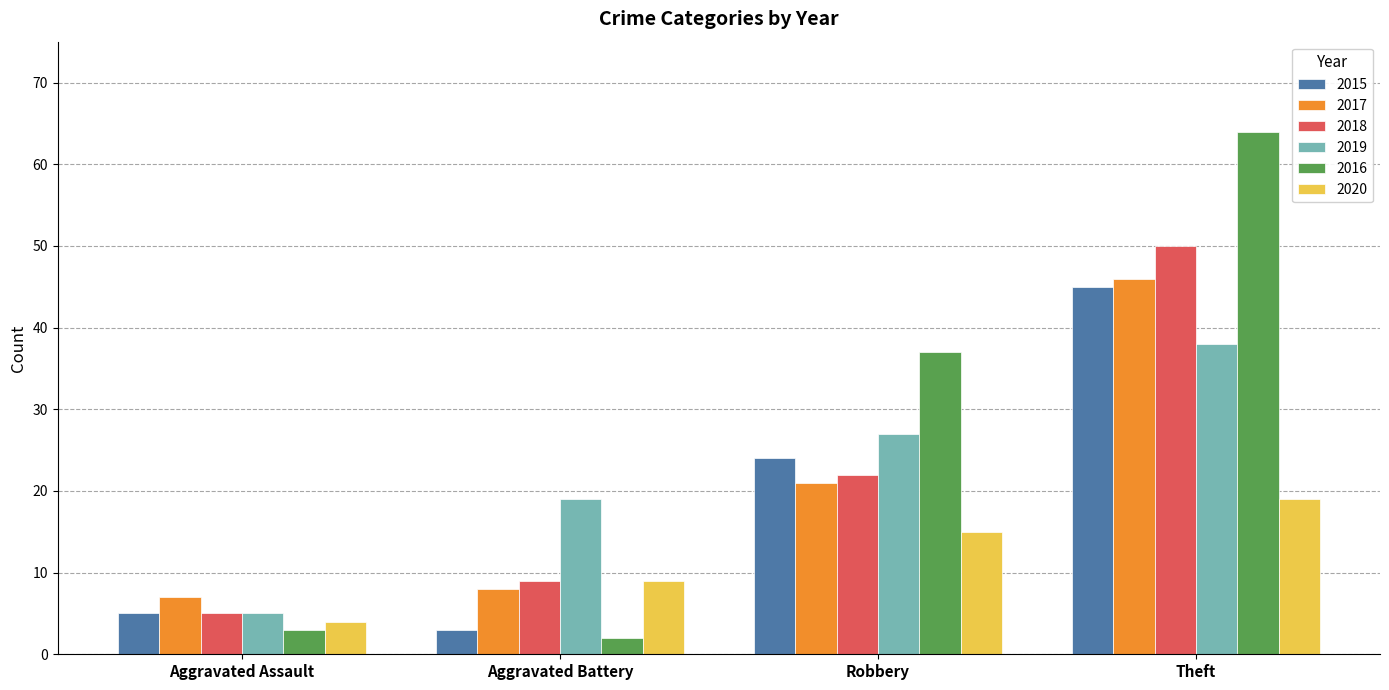

How many bars are there in total?

24